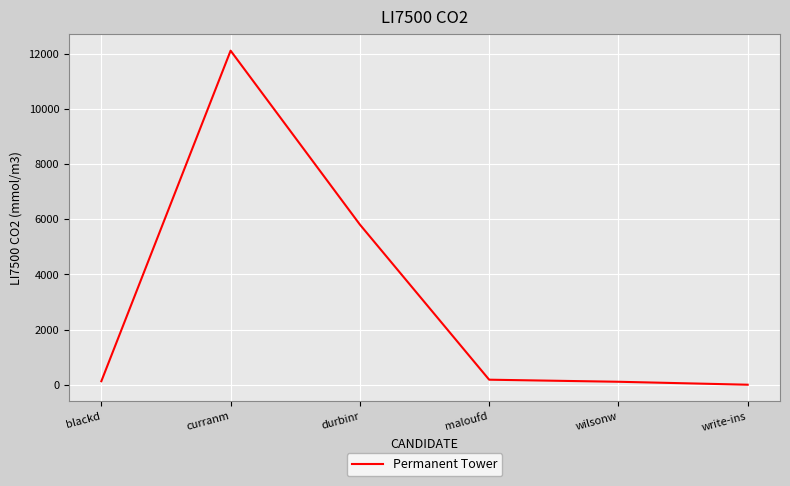

The value at durbinr is 5810. True or false?

True